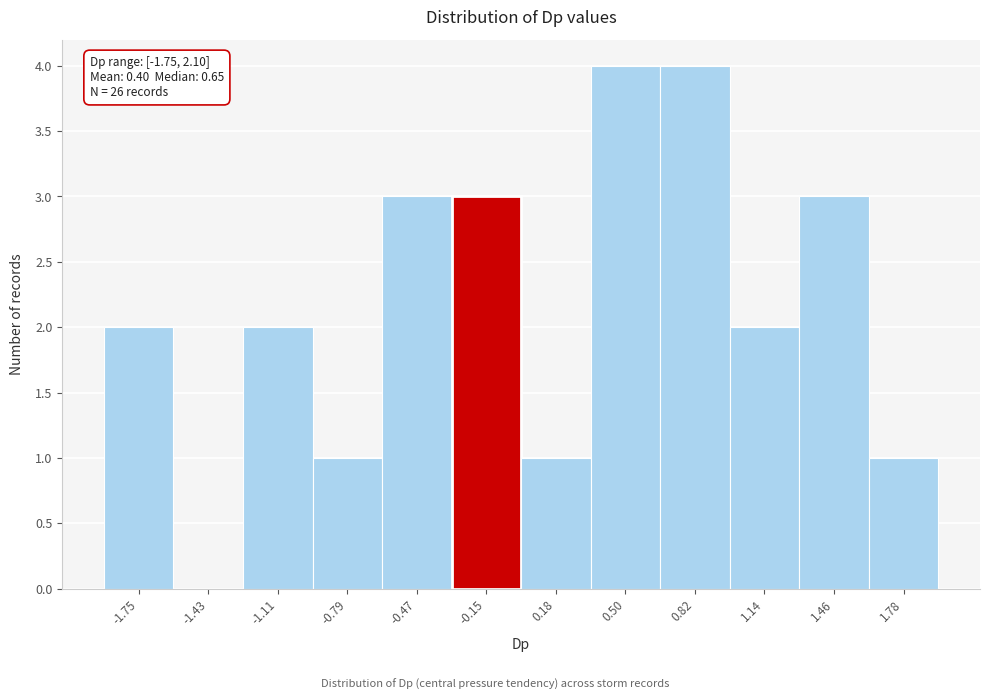

Reading right to left, extract all data points from this chart.

1.78=1	1.46=3	1.14=2	0.82=4	0.50=4	0.18=1	-0.15=3	-0.47=3	-0.79=1	-1.11=2	-1.43=0	-1.75=2